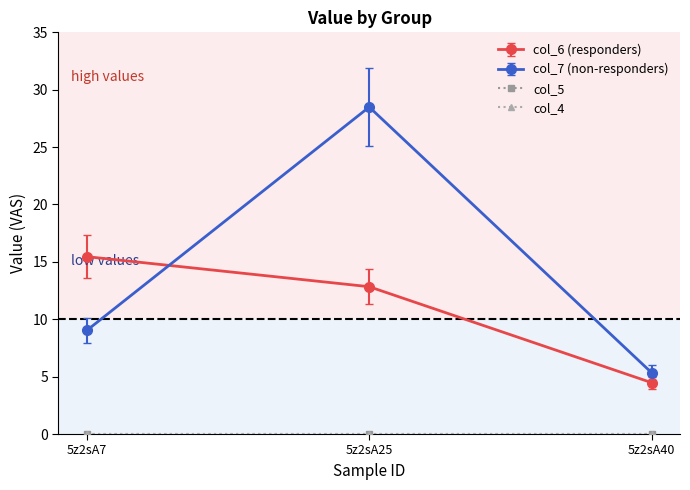

Between 5z2sA25 and 5z2sA7, which is larger?

5z2sA7